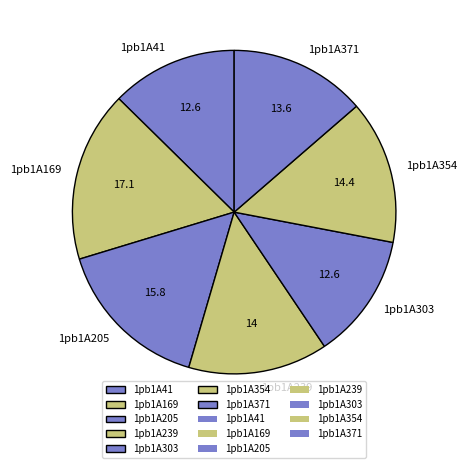

Which category has the biggest portion of the pie?

1pb1A169